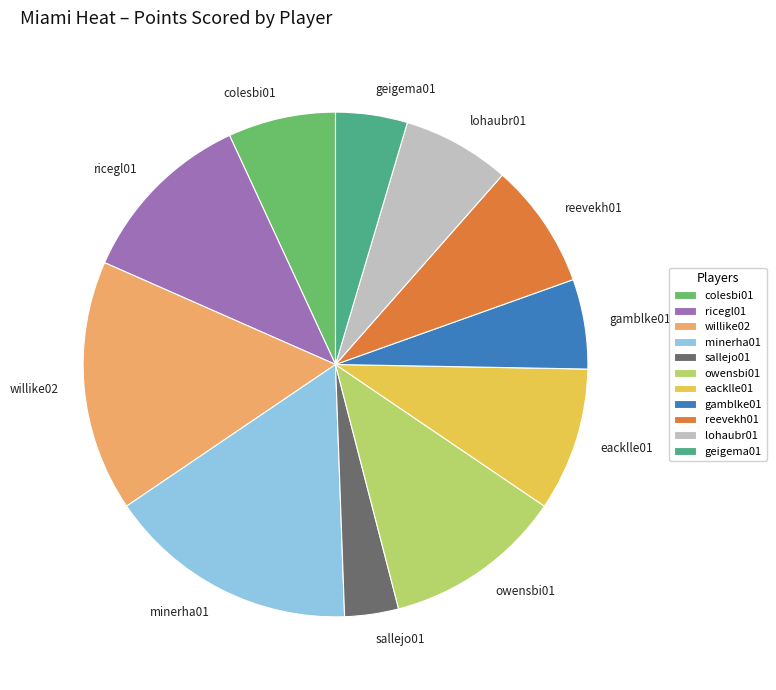

Which slice is the smallest?

sallejo01